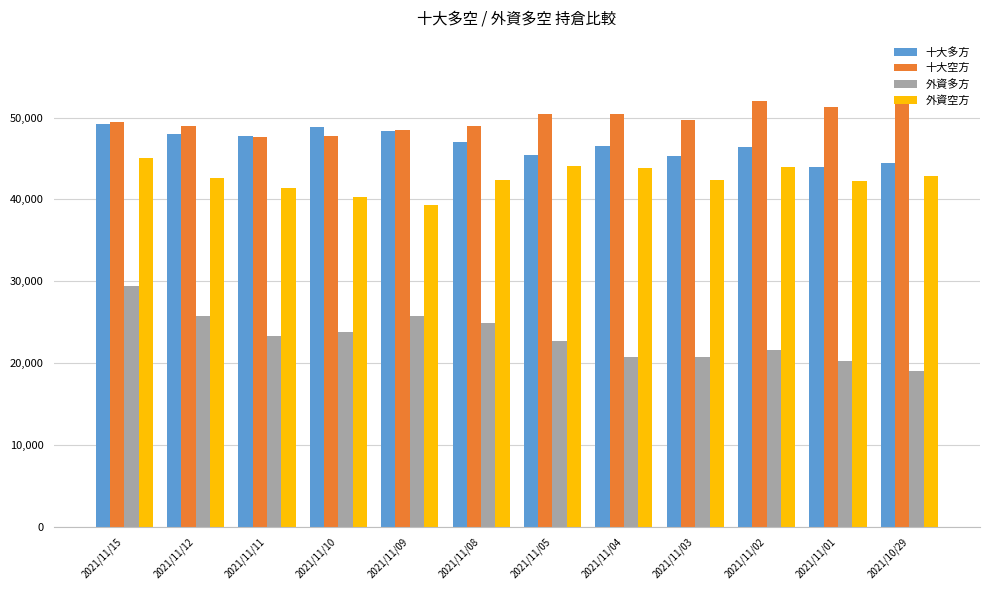

How many groups of bars are there?

12